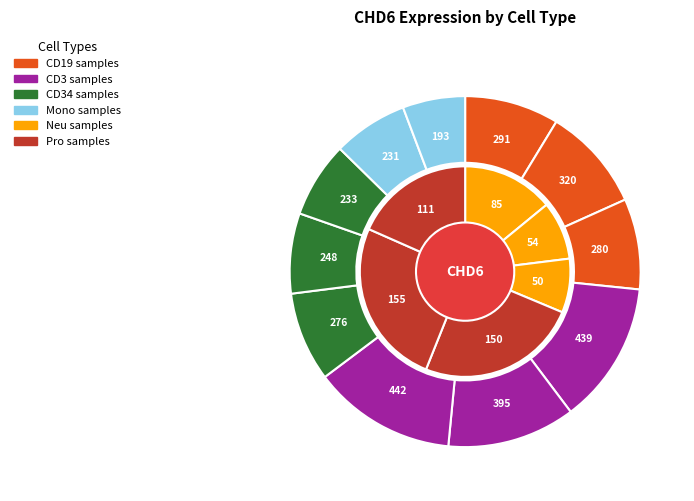

What percentage is the HD7_CD19 slice, to the nearest percent?

9%